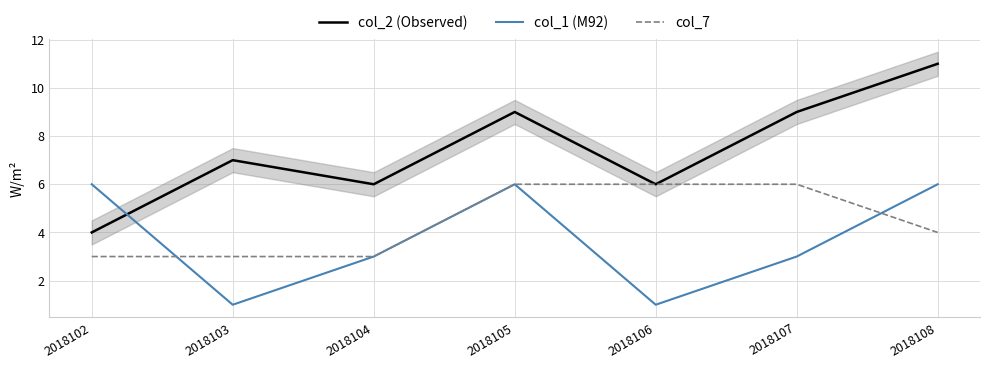

The value of col_7 at 2018104 is 3. True or false?

True